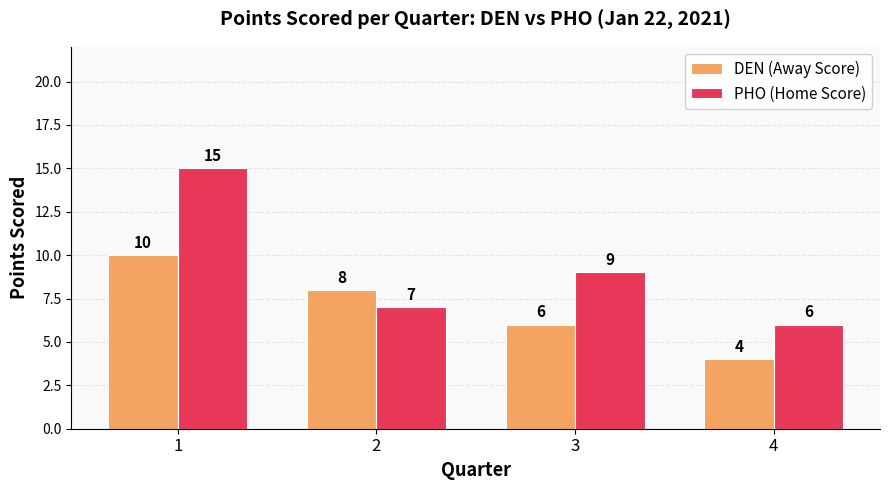

What is the sum of all PHO (Home Score) values?

37